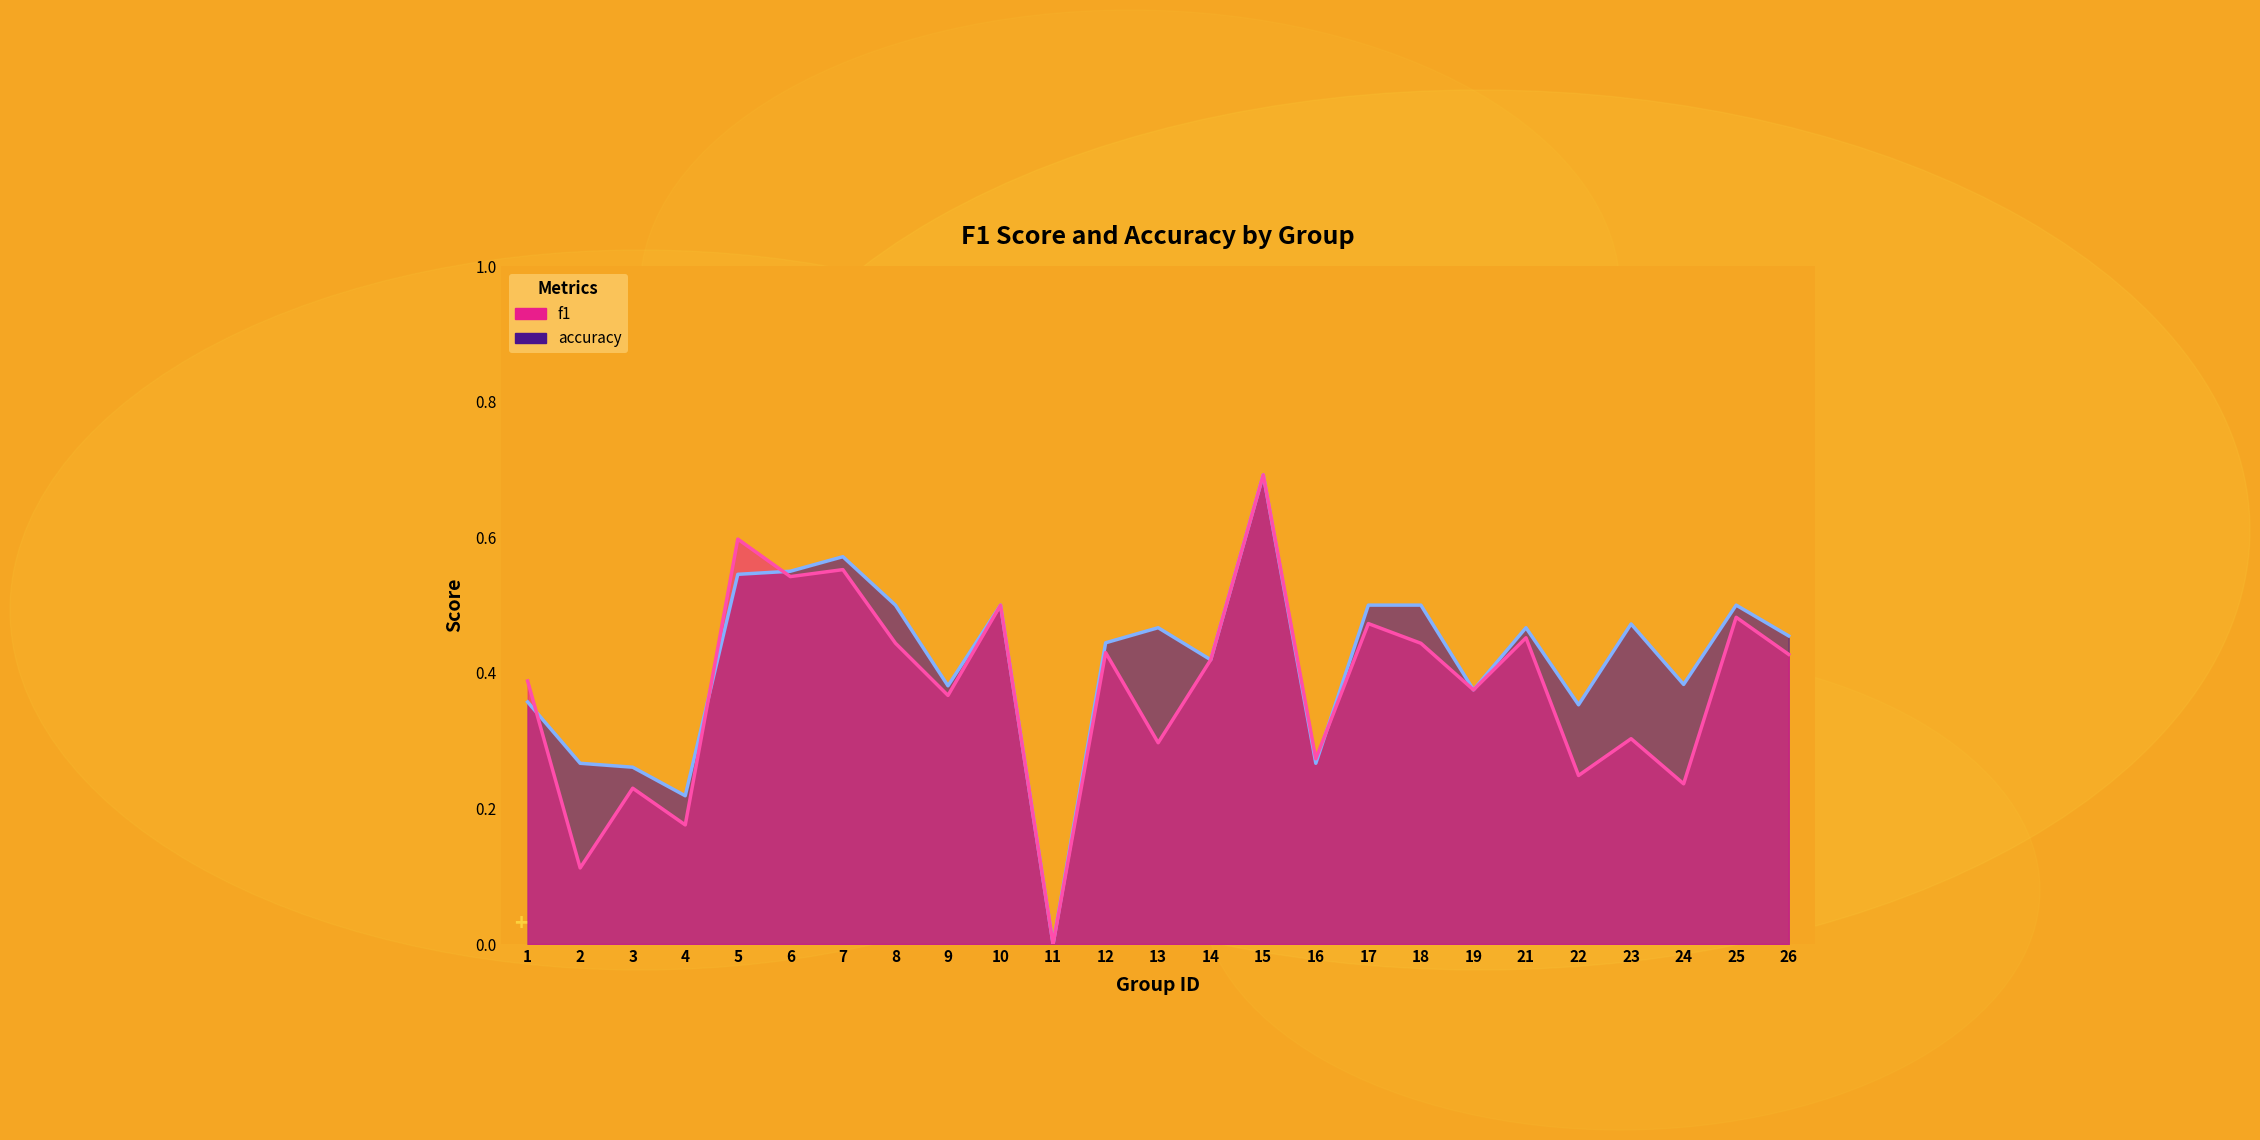

Rank the series by their average value, from lowest to highest.

f1, accuracy